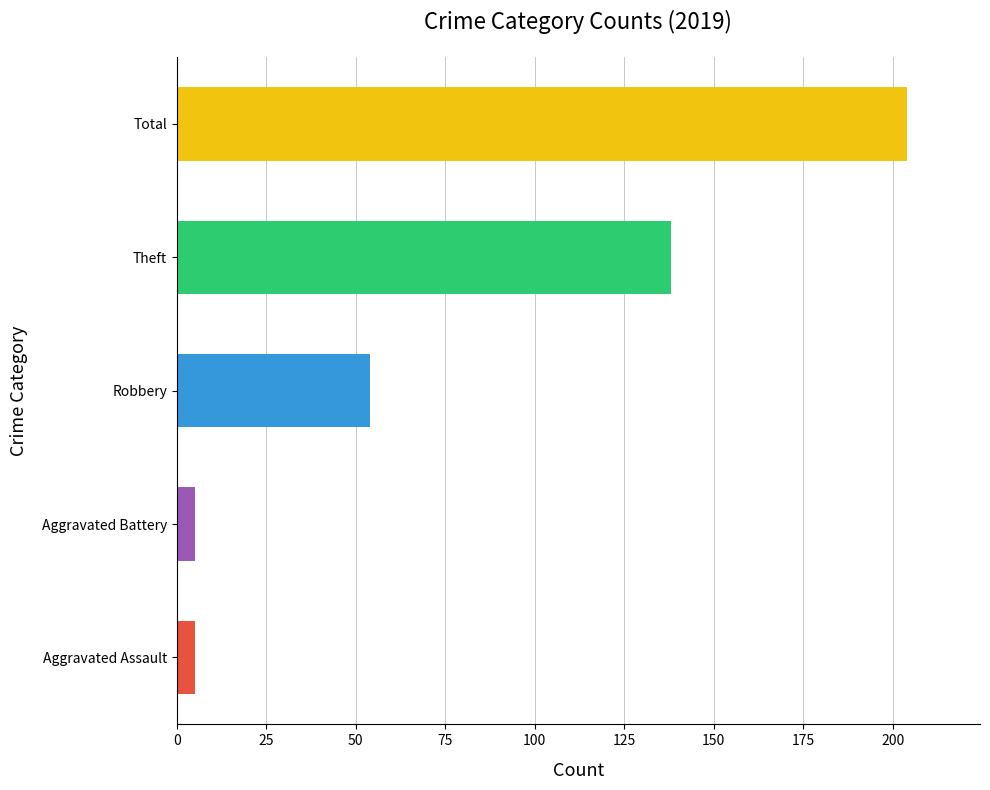

Which has a higher value, Total or Robbery?

Total